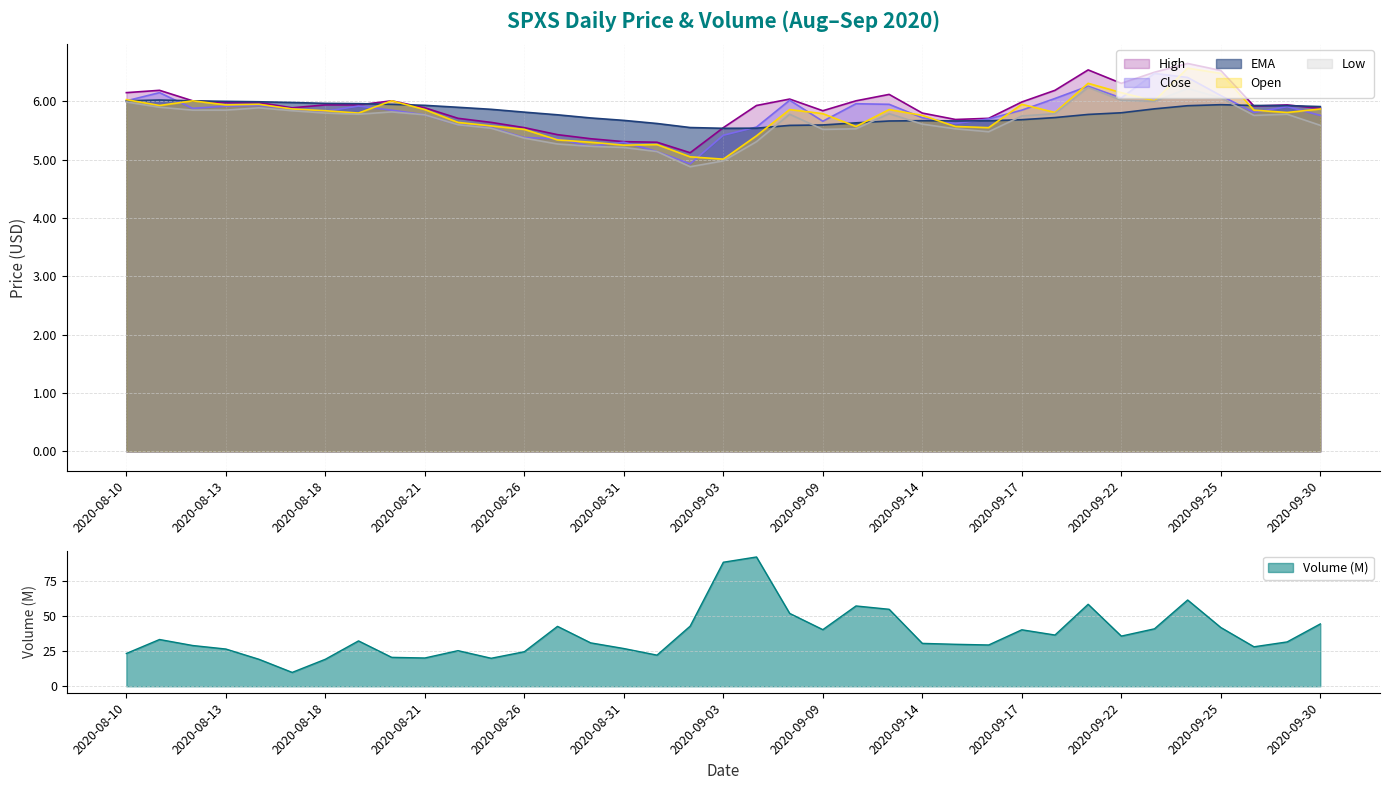

True or false: Volume and Close cross at least once.

False